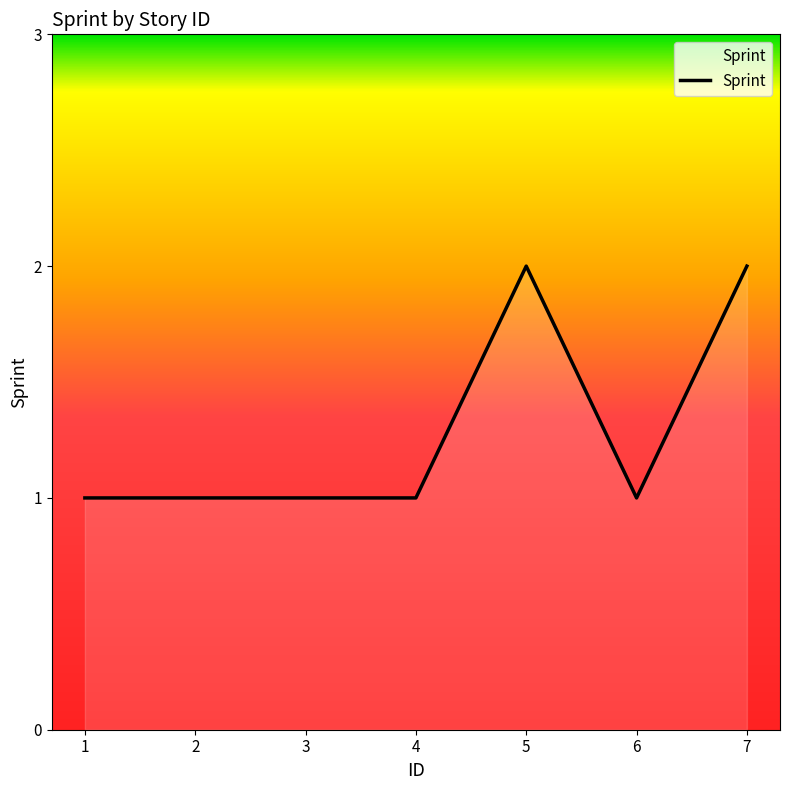

What is the ratio of the value at 4 to the value at 2?

1.0